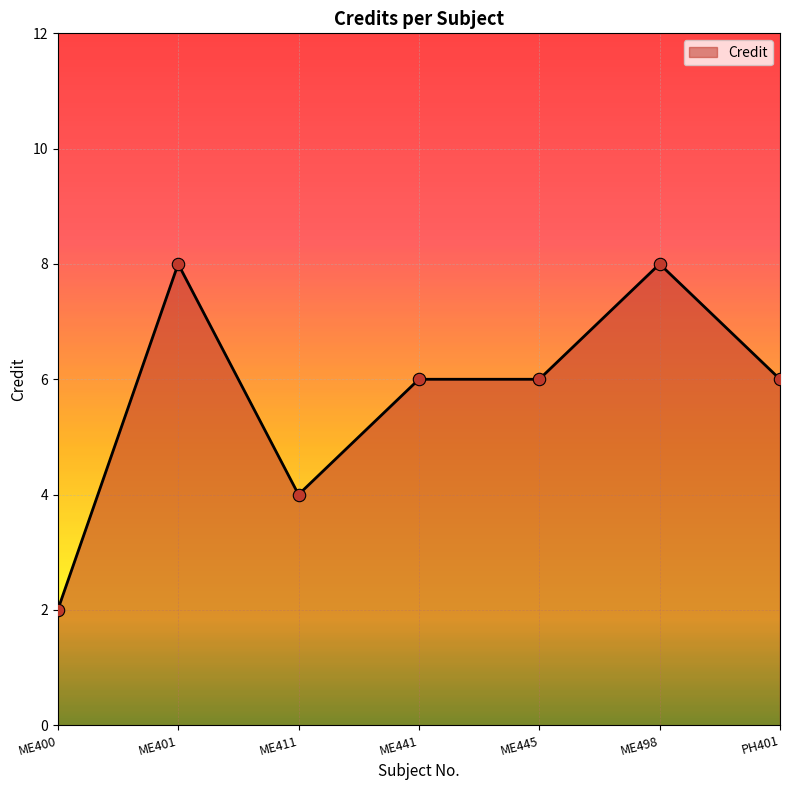

What is the change in value from ME400 to ME498?

+6